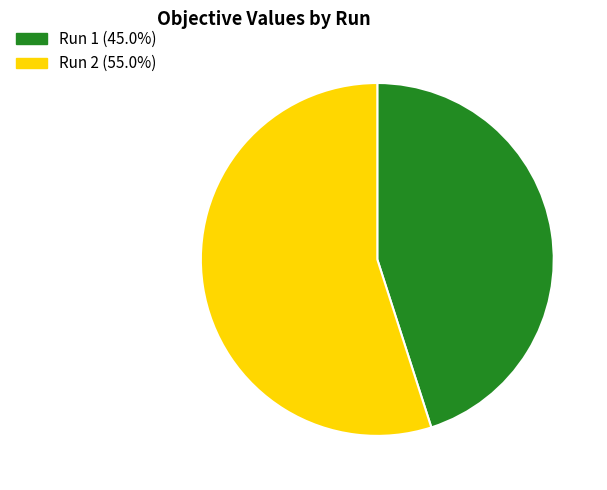

Which slice represents more than half of the pie?

Run 2